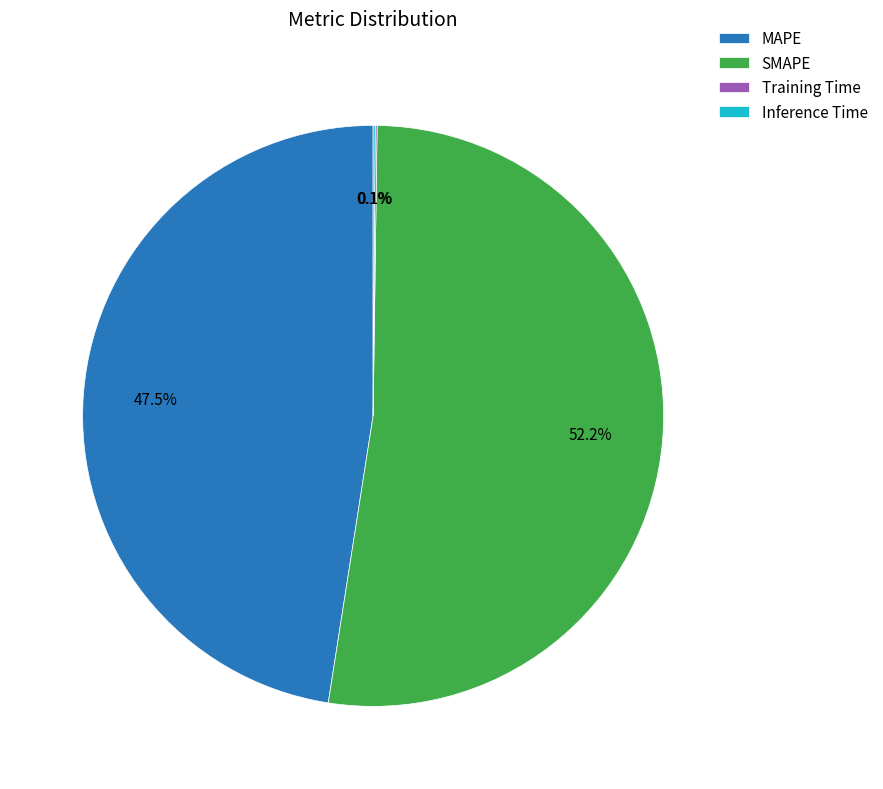

Is it true that MAPE is 54% of the pie?

False